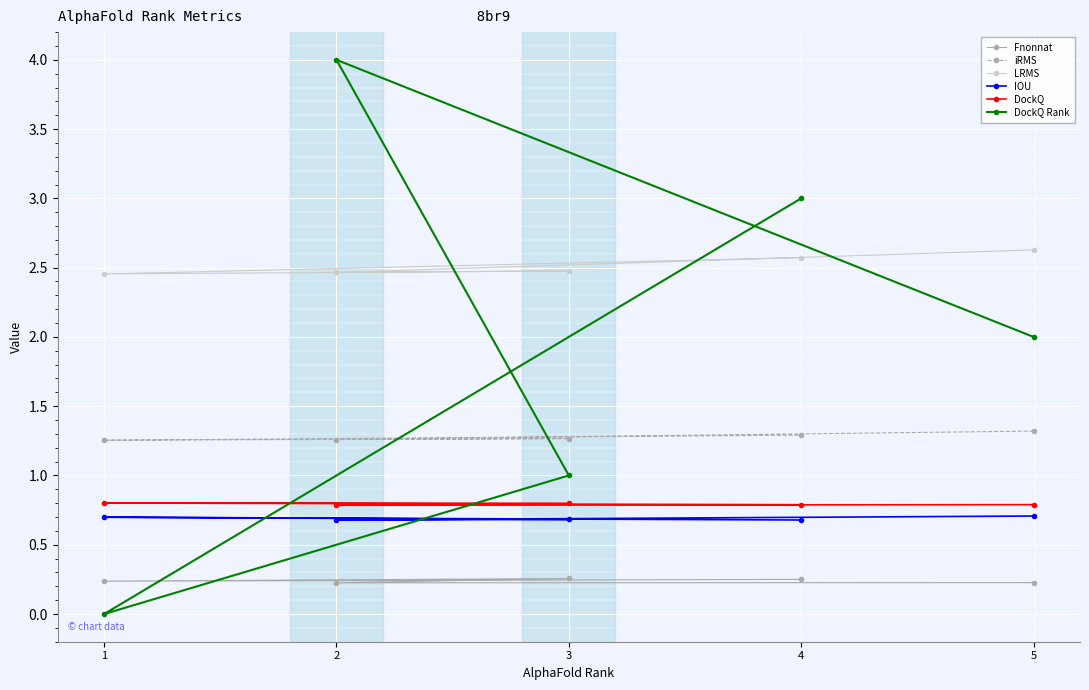

True or false: LRMS and IOU intersect in this chart.

False